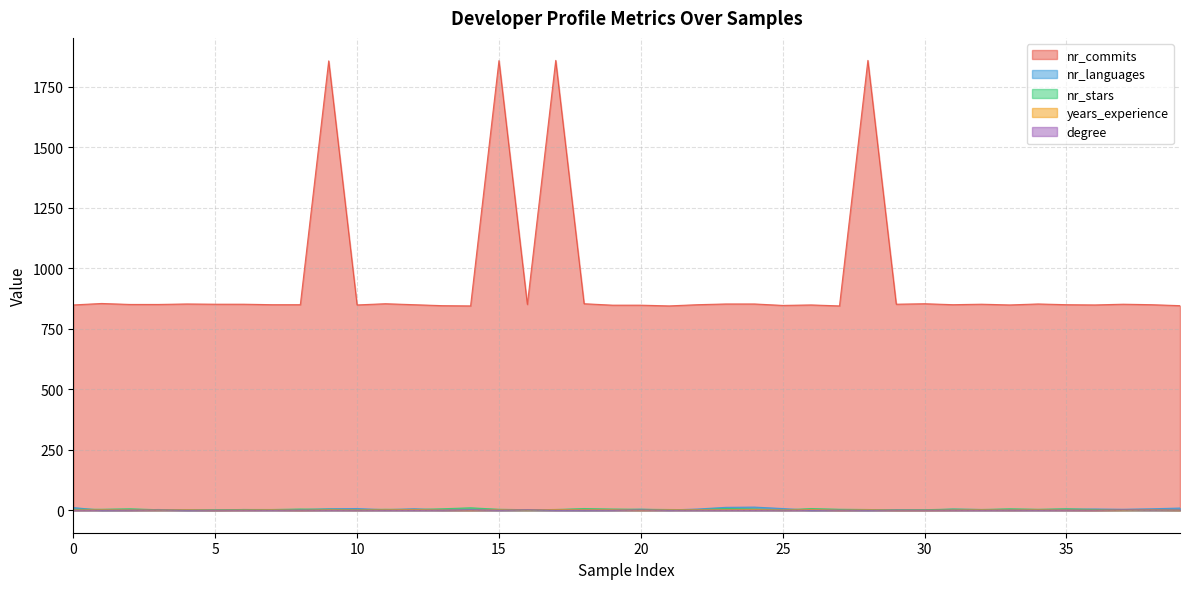

True or false: years_experience and nr_commits intersect in this chart.

False